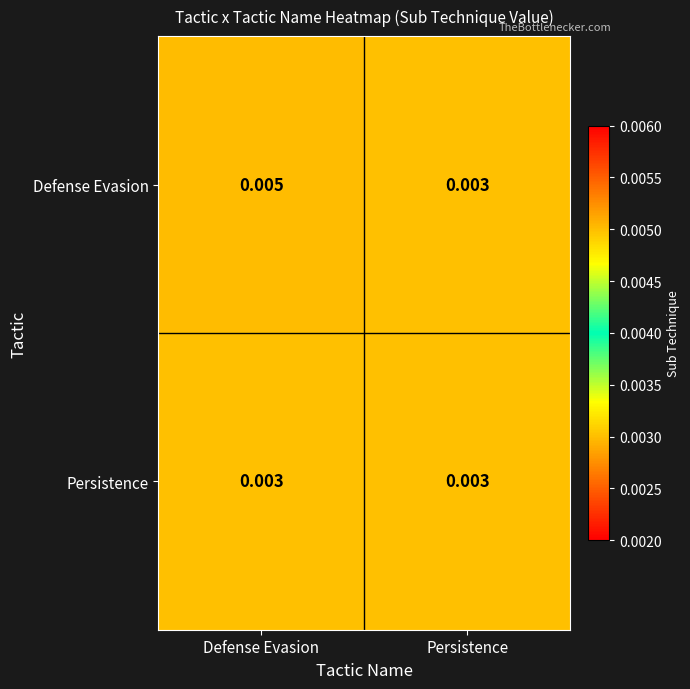

Which series has the largest total across all categories?

Defense Evasion